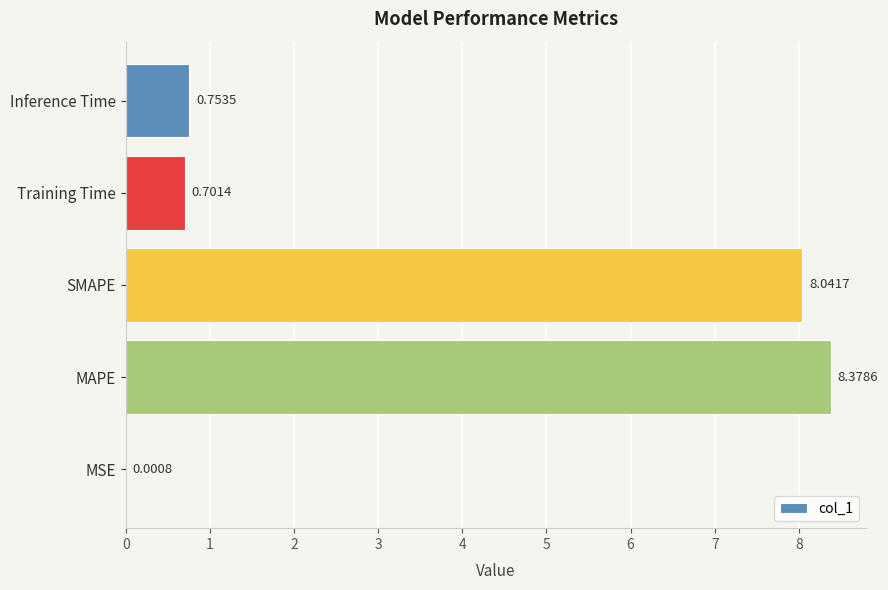

Where is the data nearest to the value 4?

Inference Time